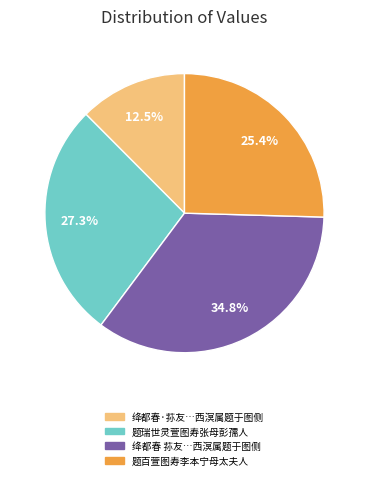

Is there a majority slice in this chart?

No